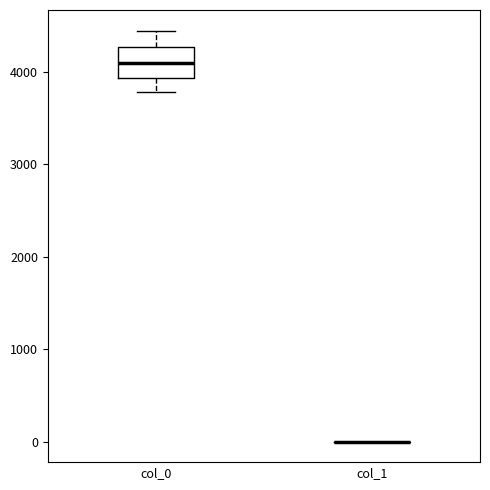

Reading left to right, read every box against the y-axis: the position of its median line, the range the box covers, and the ends of its whiskers. The values are not printed on the chart, so give them approximately, as read against the axis.

col_0: median 4100, box 3900 to 4300, whiskers 3800 to 4400
col_1: box collapsed to a line at 0, whiskers 0 to 0